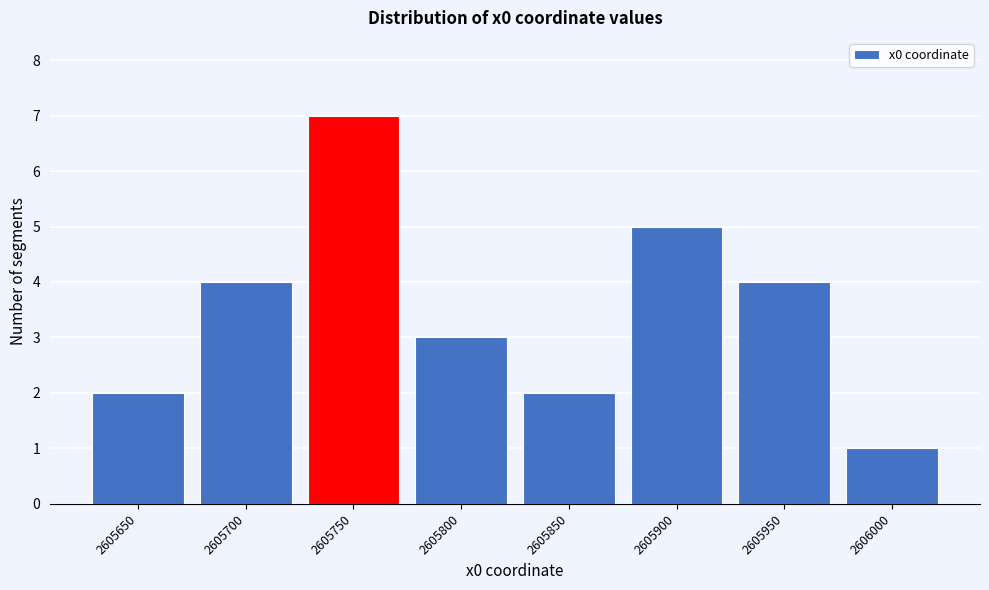

Reading right to left, what are all the values shown in this chart?

2606000=1	2605950=4	2605900=5	2605850=2	2605800=3	2605750=7	2605700=4	2605650=2